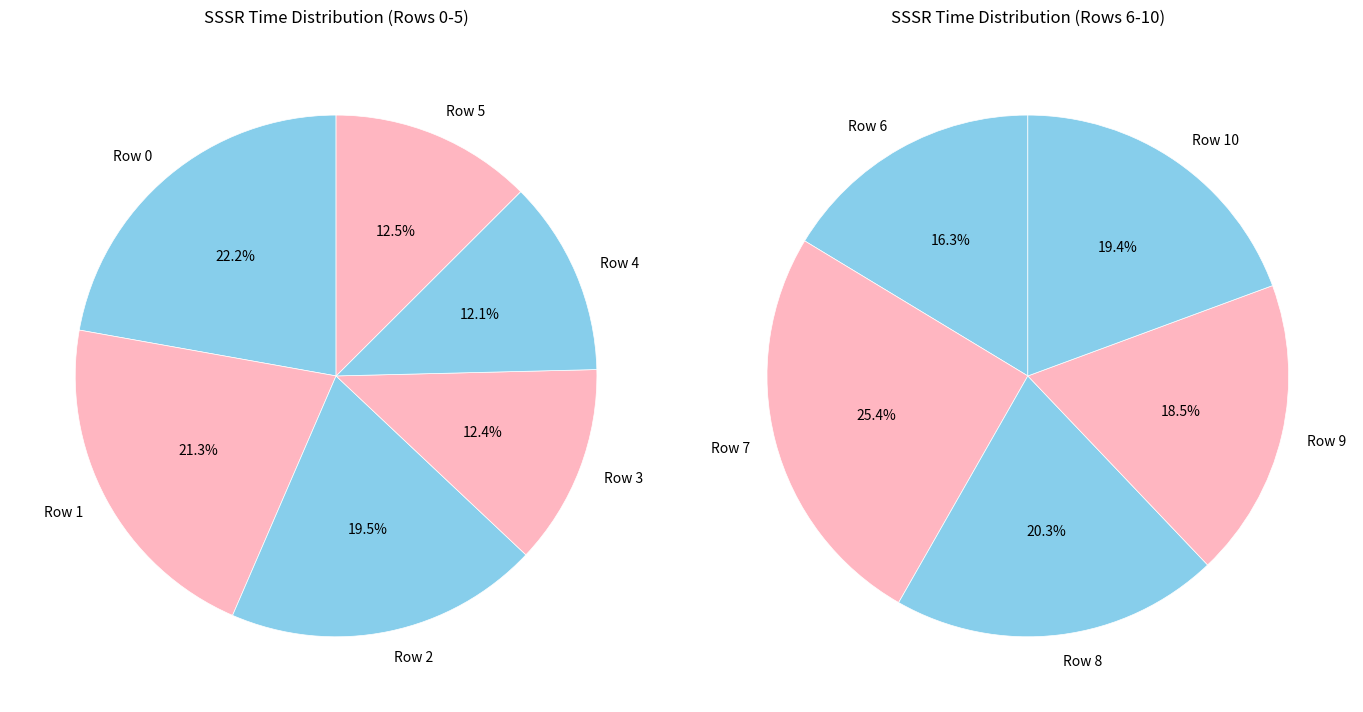

How many segments does this pie chart have?

11